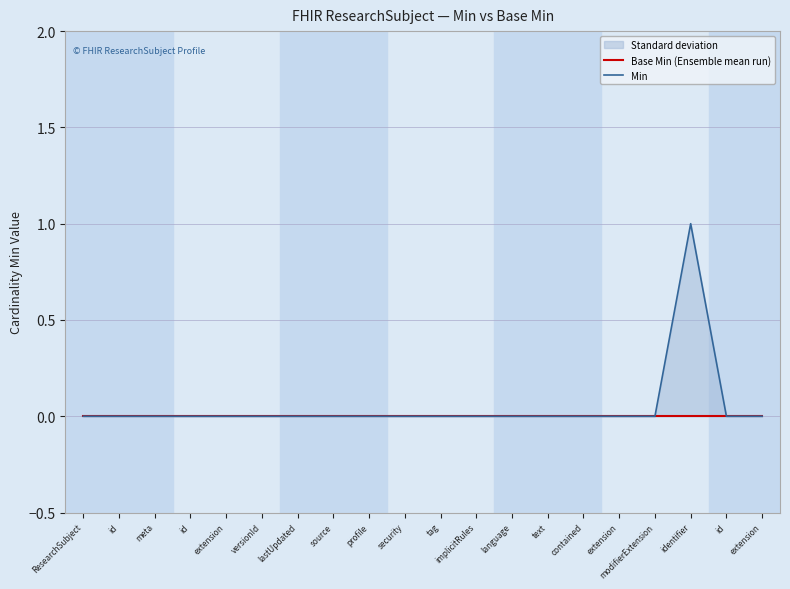

Reading right to left, extract all data points from this chart.

Base Min (Ensemble mean run): extension=0	id=0	identifier=0	modifierExtension=0	extension=0	contained=0	text=0	language=0	implicitRules=0	tag=0	security=0	profile=0	source=0	lastUpdated=0	versionId=0	extension=0	id=0	meta=0	id=0	ResearchSubject=0
Min: extension=0	id=0	identifier=1	modifierExtension=0	extension=0	contained=0	text=0	language=0	implicitRules=0	tag=0	security=0	profile=0	source=0	lastUpdated=0	versionId=0	extension=0	id=0	meta=0	id=0	ResearchSubject=0